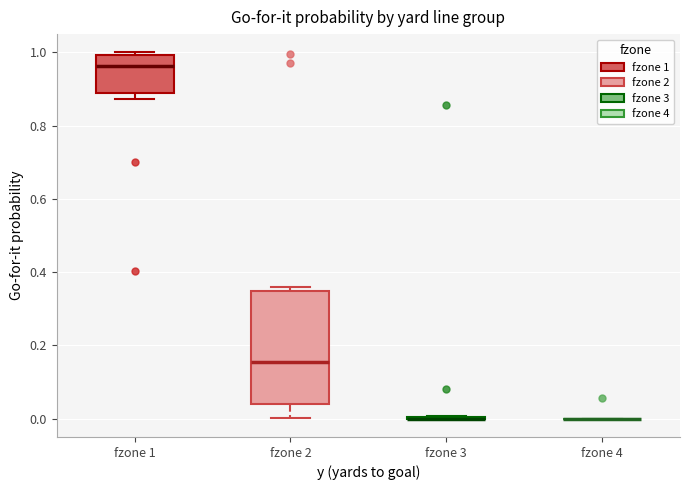

Comparing the boxes themselves (not the whiskers), which one is the tallest?

fzone 2